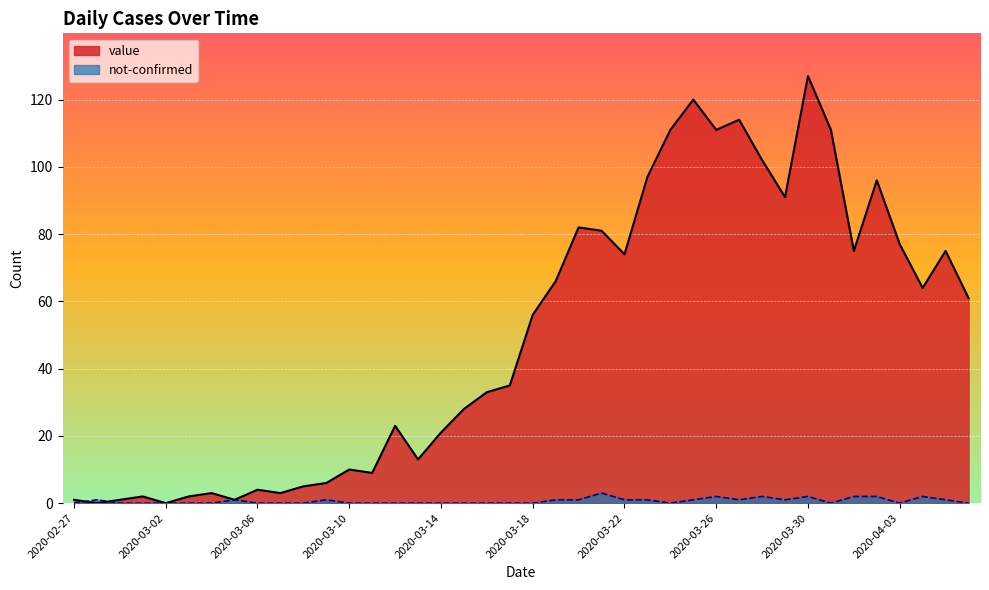

Which series has the widest spread of values?

value